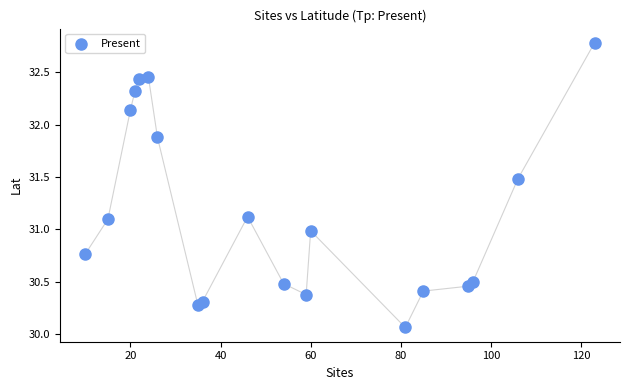

What is the range of Y values (max minus min)?

2.7